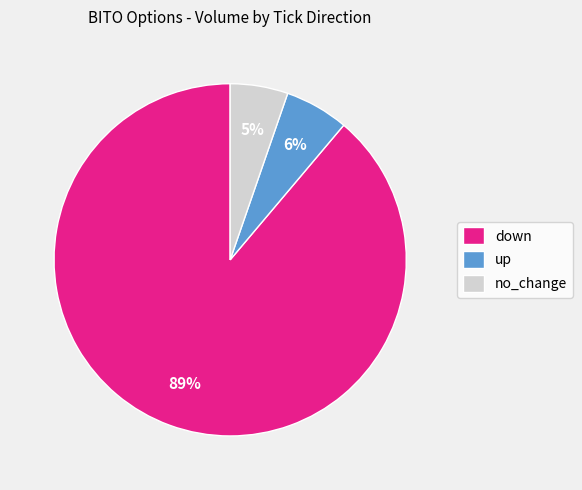

What percentage is the no_change slice, to the nearest percent?

5%